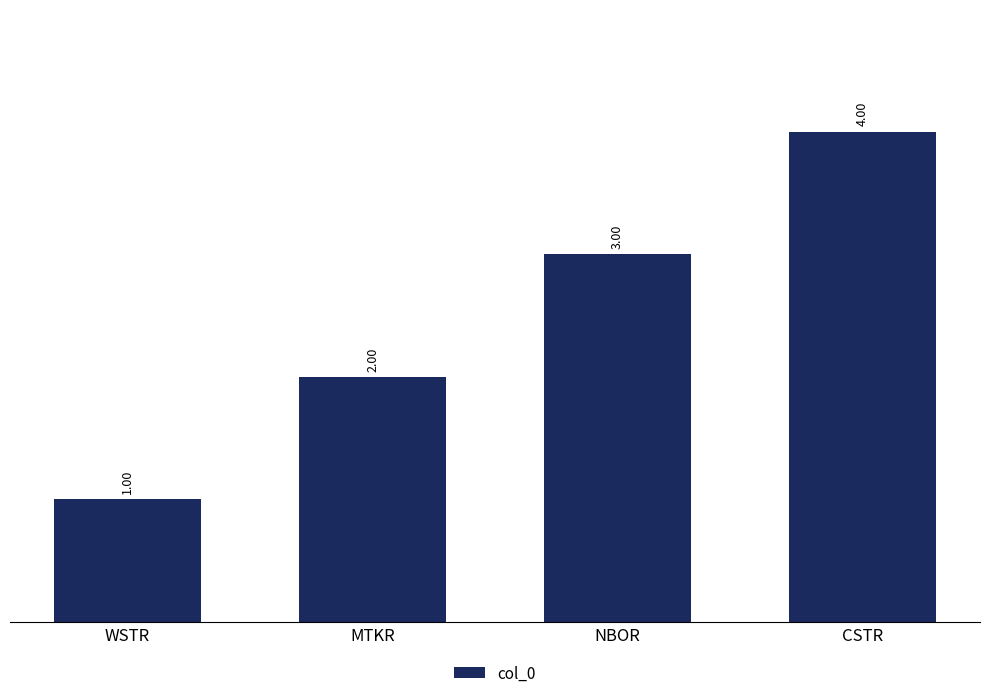

Where is the data nearest to the value 2?

MTKR